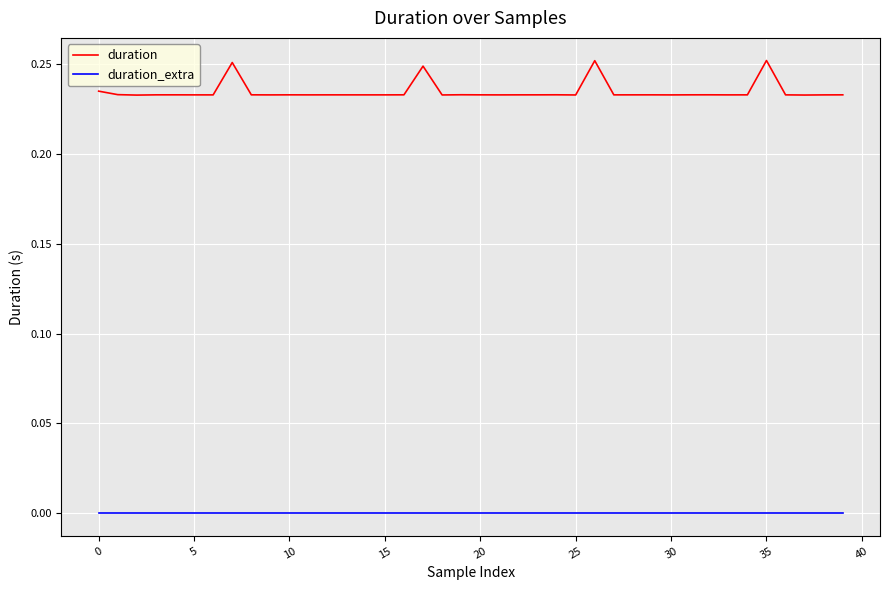

Which series has the largest total across all categories?

duration